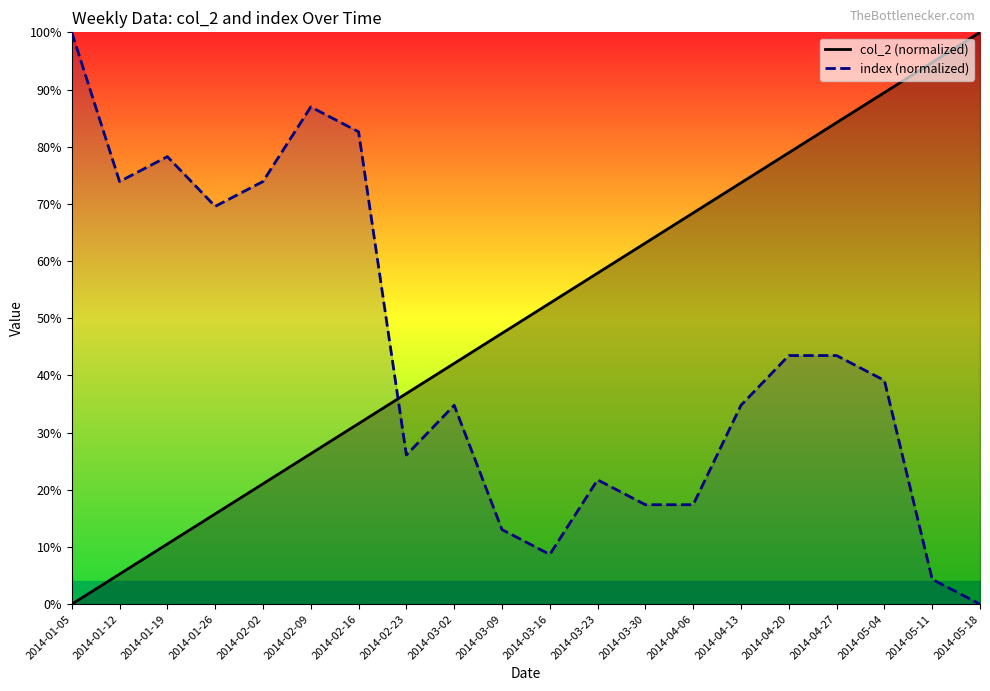

Which label corresponds to the largest value in the chart?

2014-05-18